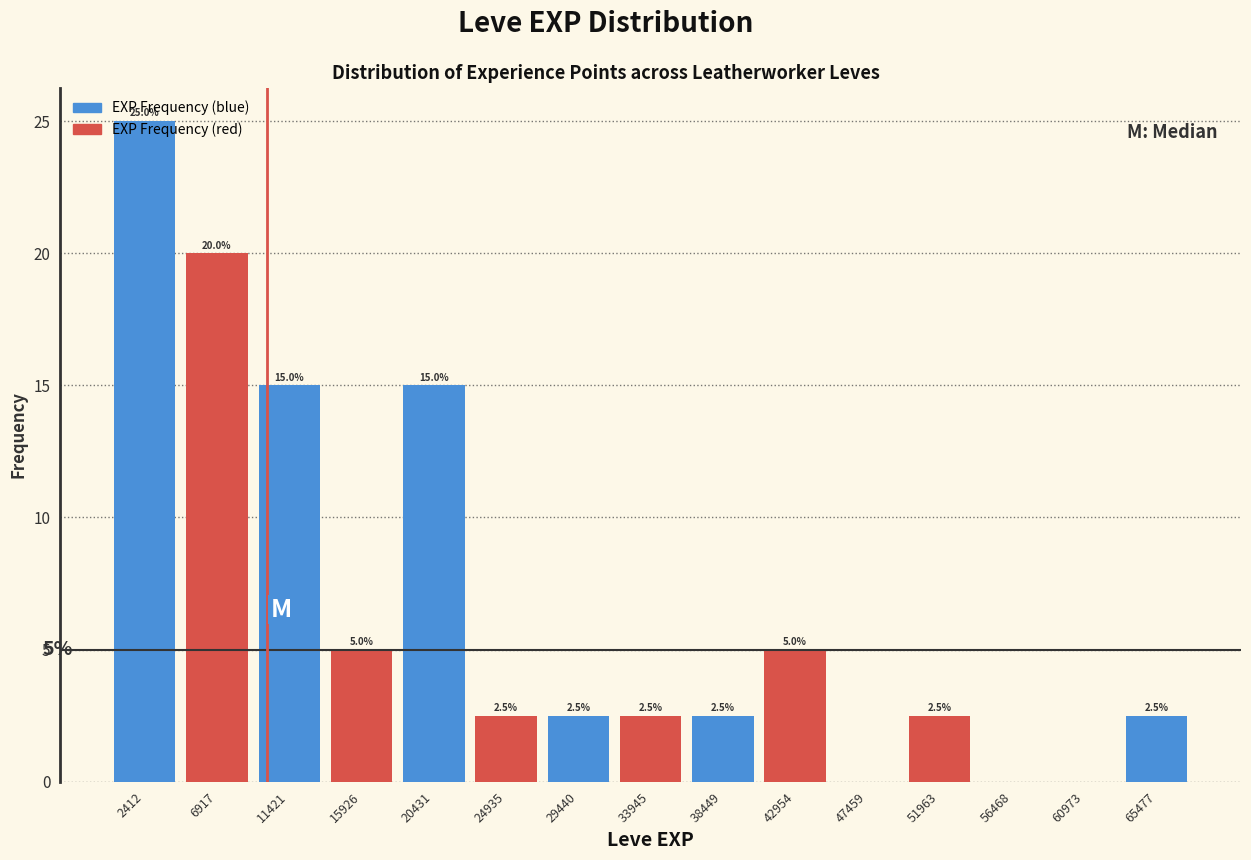

Over which range of the x-axis is the bar tallest?

0 to 4500